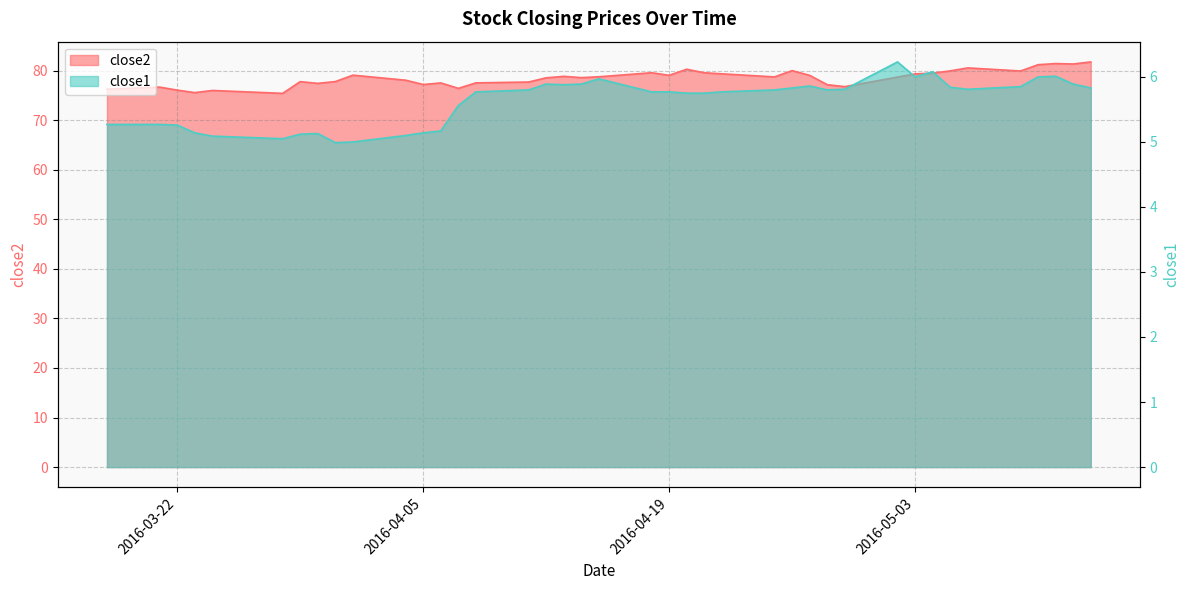

How many series are shown in this chart?

2